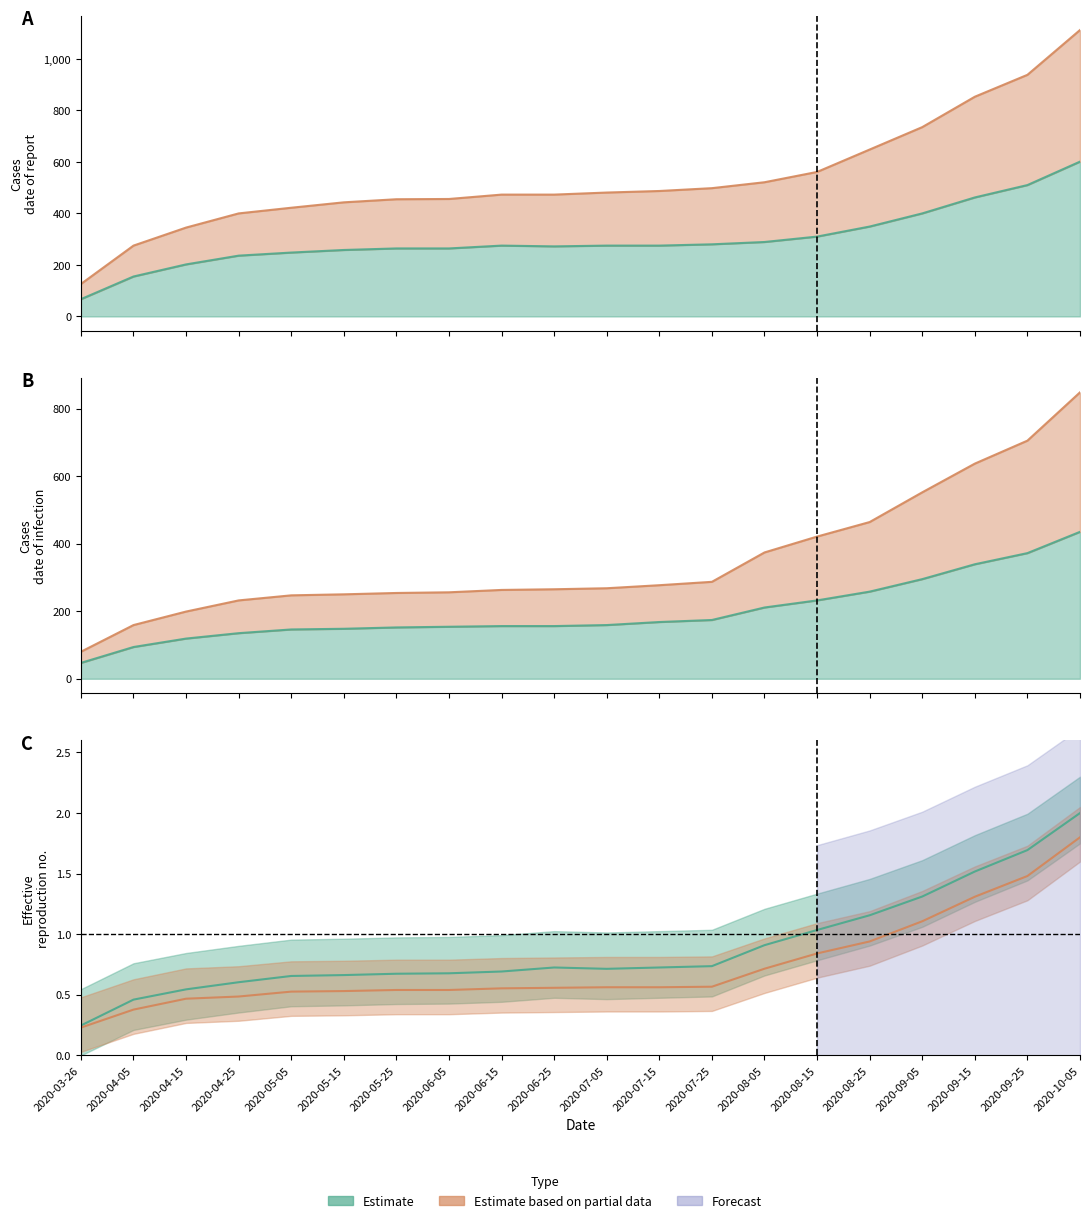

What value does the Ullern series have at 2020-04-15?

199.0